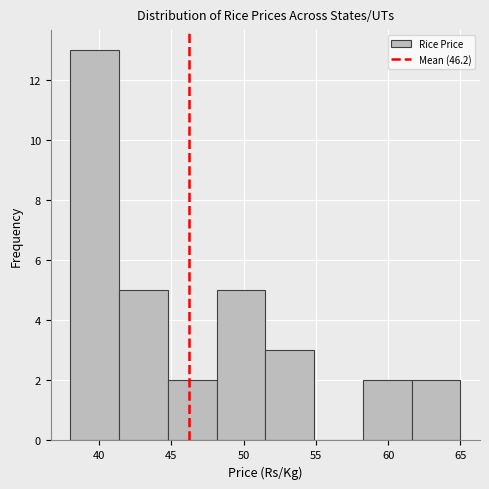

Reading left to right, transcribe this chart: for each bar, give the range it covers on the x-axis and its height. Neither the bar edges nor the heights are printed on the chart, so give them approximately, as read against the axes.

38.0 to 41.5: 13
41.5 to 45.0: 5
45.0 to 48.0: 2
48.0 to 51.5: 5
51.5 to 55.0: 3
55.0 to 58.5: 0
58.5 to 61.5: 2
61.5 to 65.0: 2